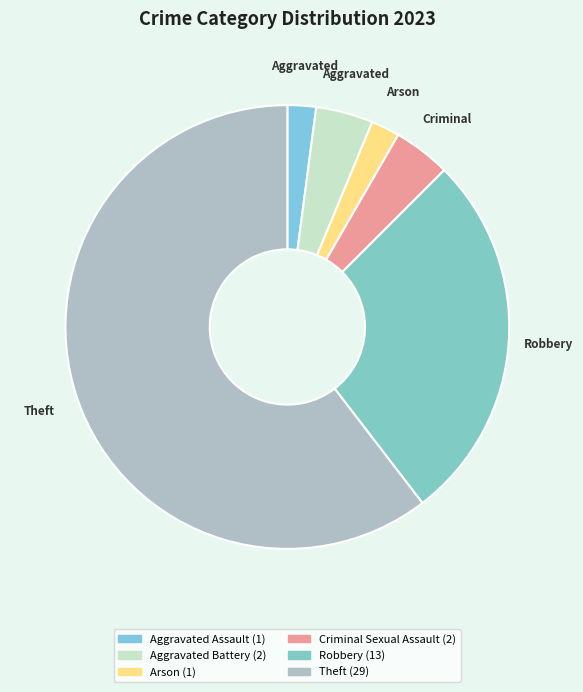

Which has a higher value, Aggravated Assault or Robbery?

Robbery